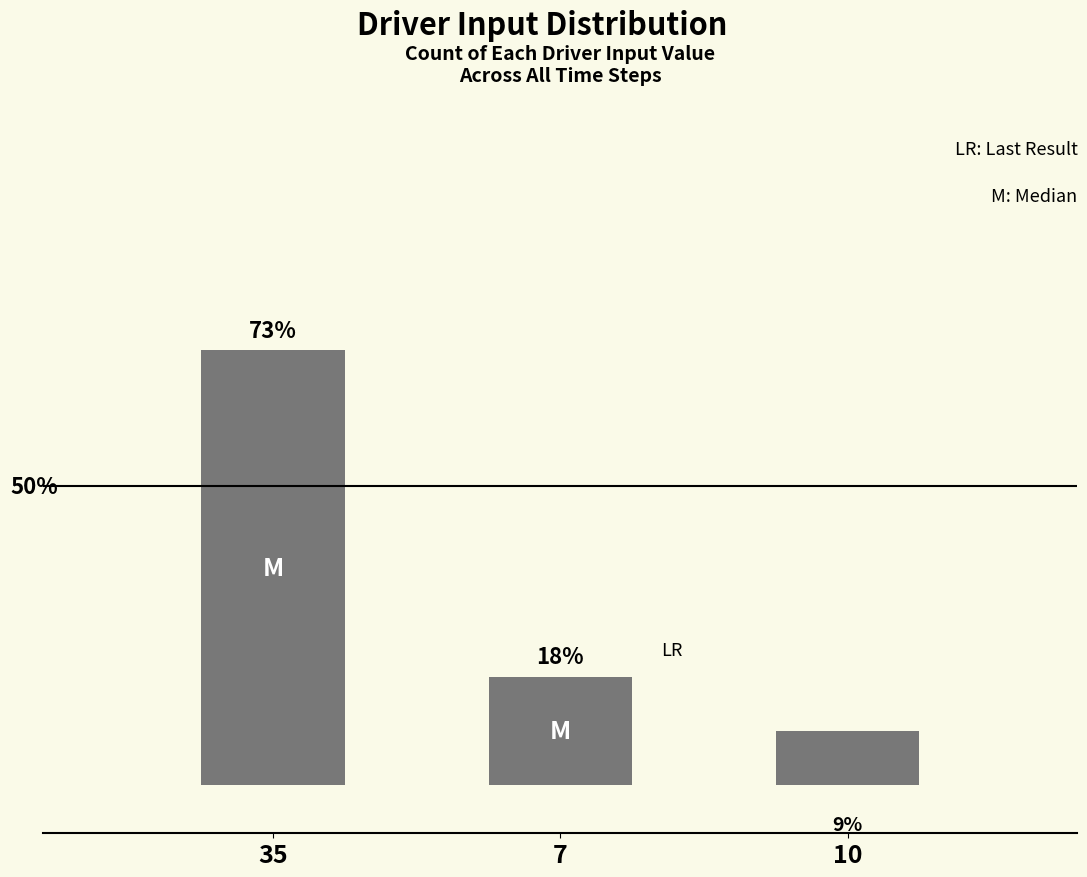

What is the label of the 3rd bar from the left?

10